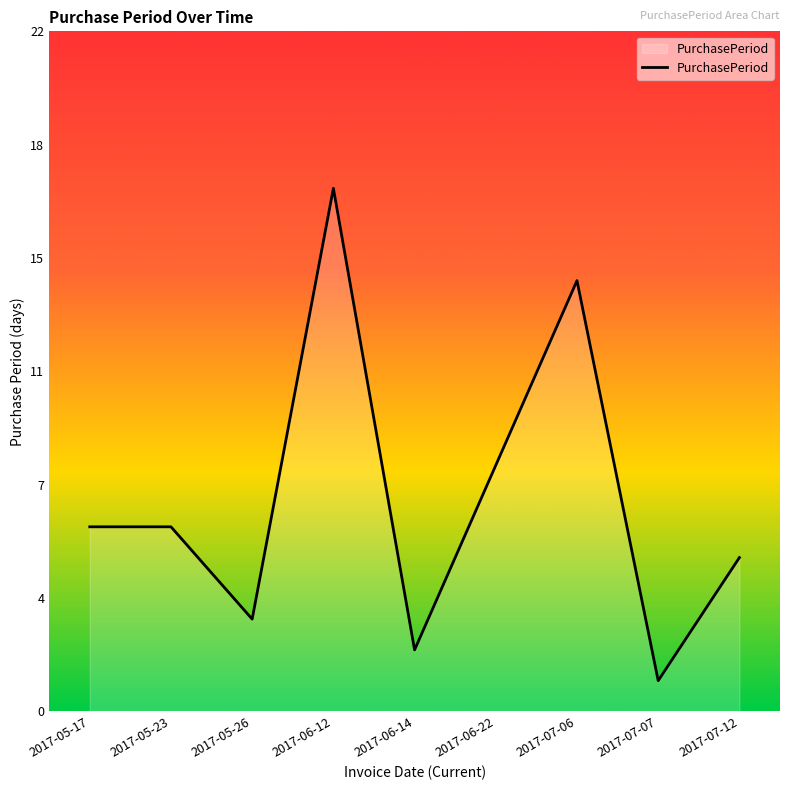

The chart shows a value of 6 at 2017-05-17. True or false?

True